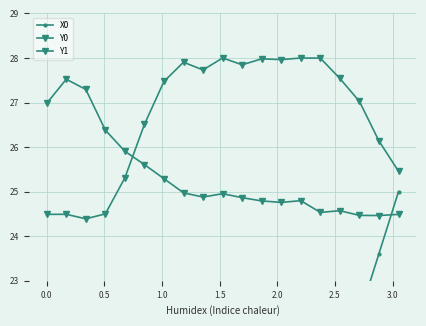

How many values in the Y0 series are below 27?

8